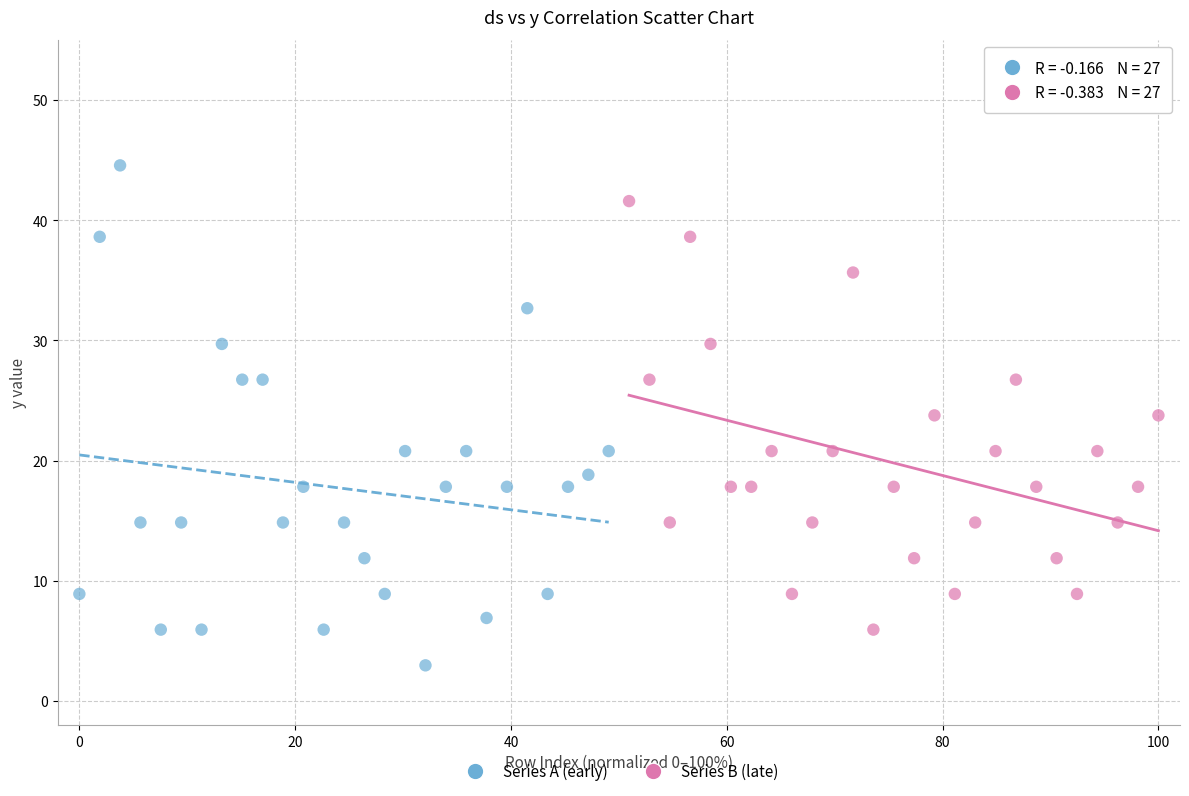

Which series reaches the minimum Y coordinate?

Series A (early)